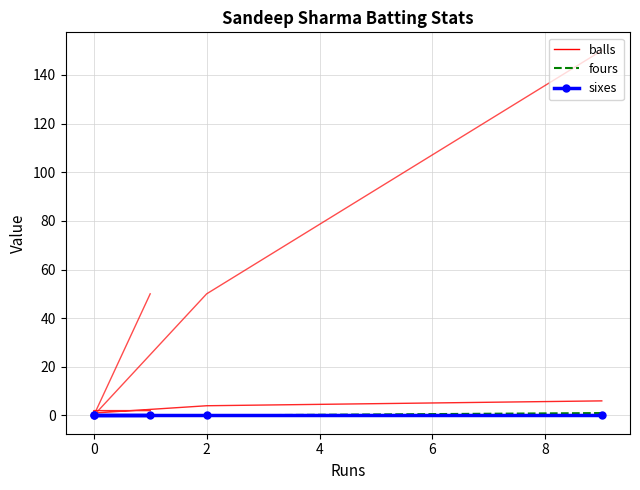

What are all the series names shown in the legend?

balls, fours, sixes